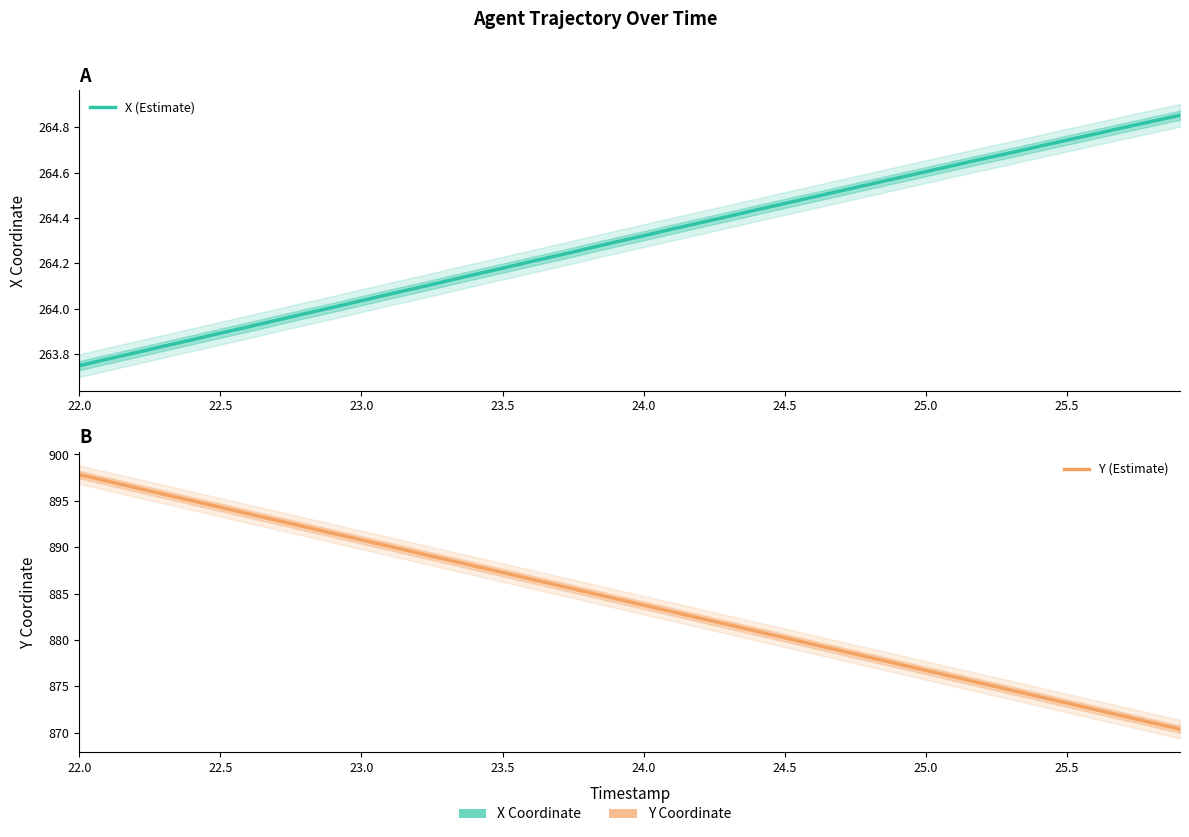

Is this an area chart (filled region under the line)?

No